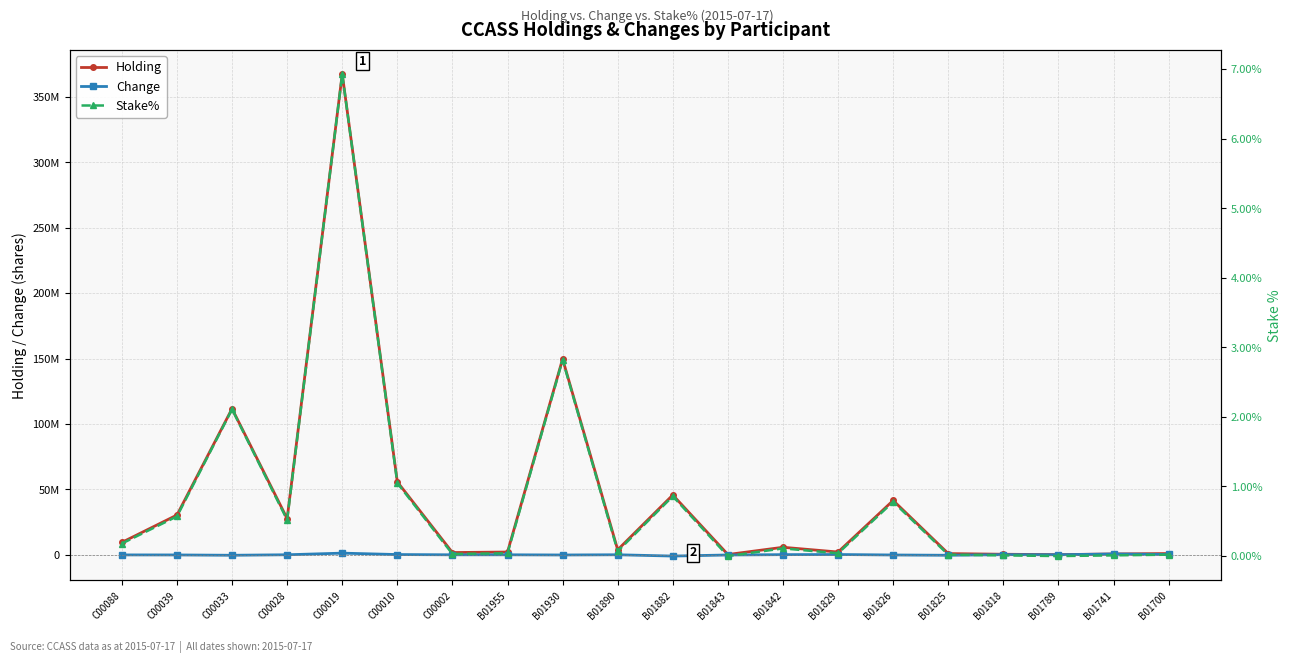

What is the label of the 3rd point from the right?

B01789